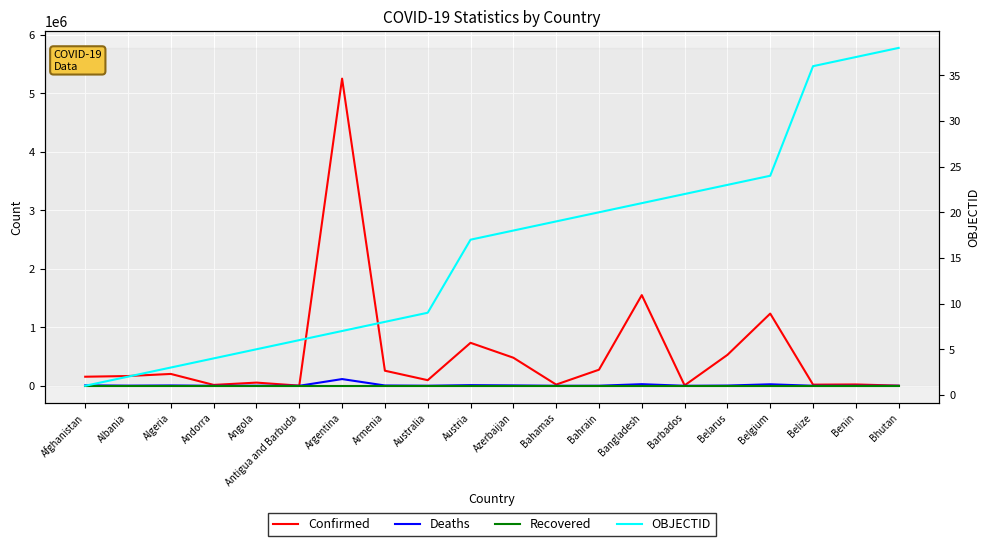

Where is OBJECTID nearest to the value 19?

Bahamas